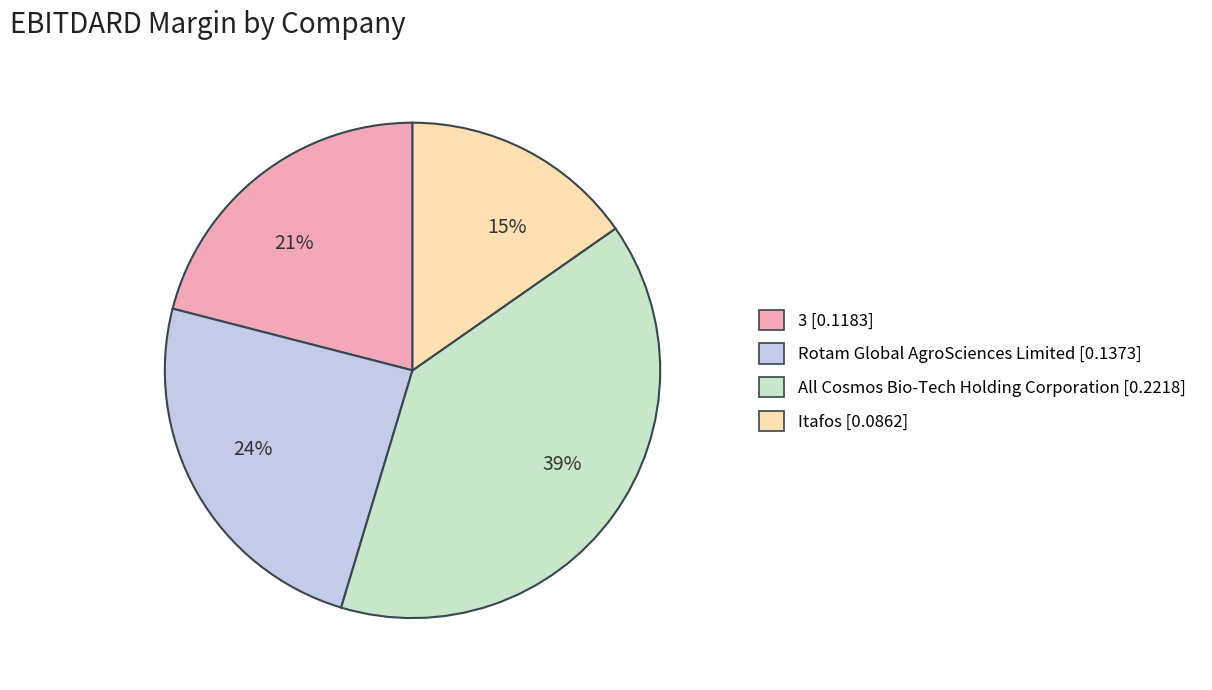

To the nearest percent, what percentage of the pie is 21%?

21%